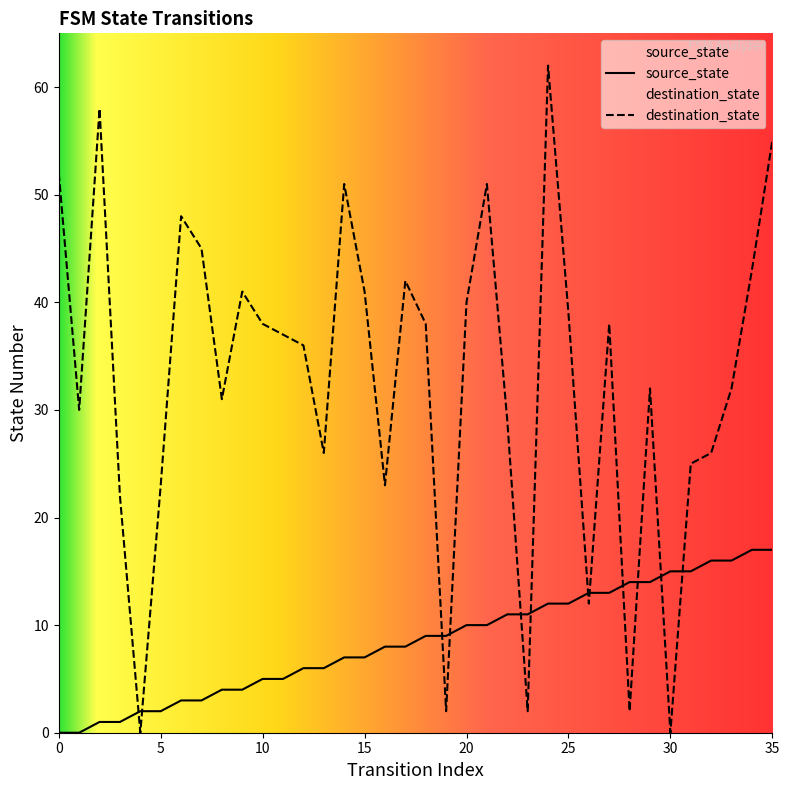

Which has a higher value, 22 or 5?

22